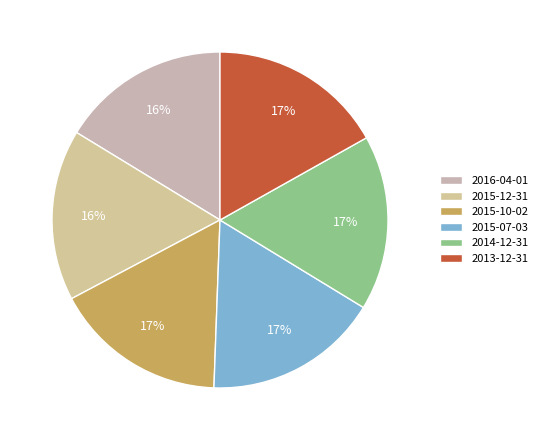

Is it true that 2013-12-31 is 17% of the pie?

True